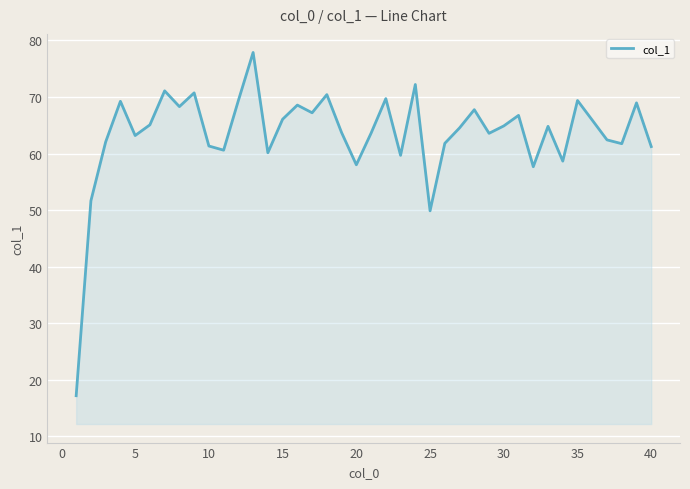

What is the difference between the maximum and minimum values?

60.7